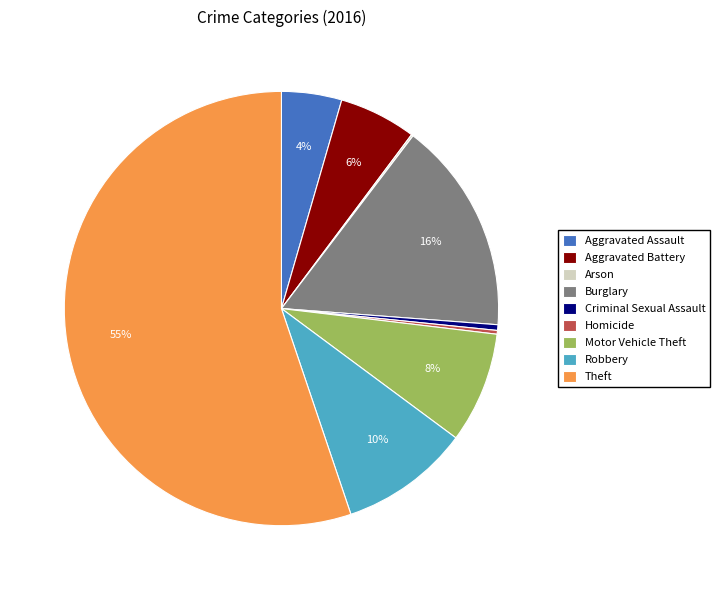

Does any single category account for the majority?

Yes